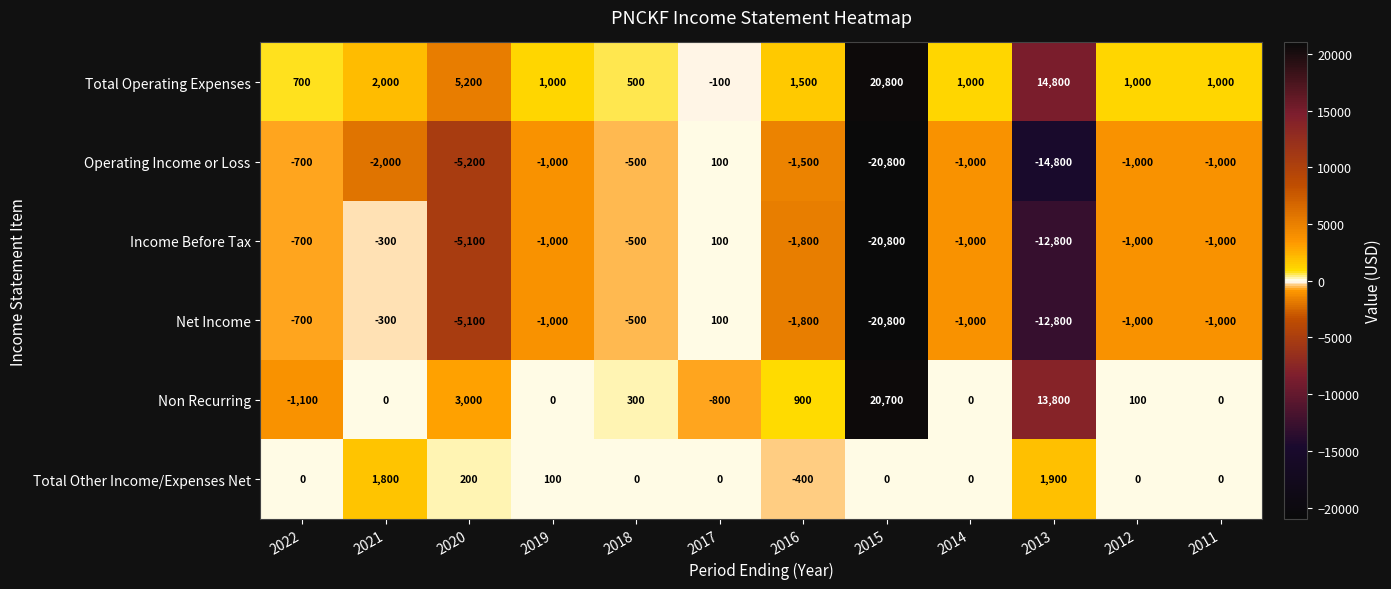

What is the total value across all series at 2020?

-7000